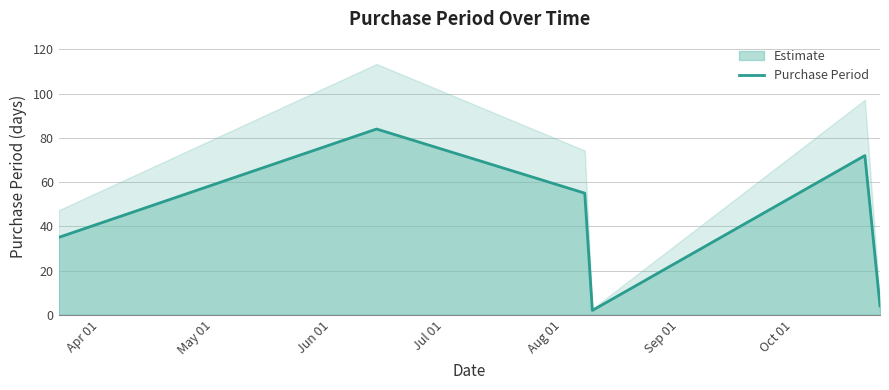

What is the maximum value for Purchase Period?

84